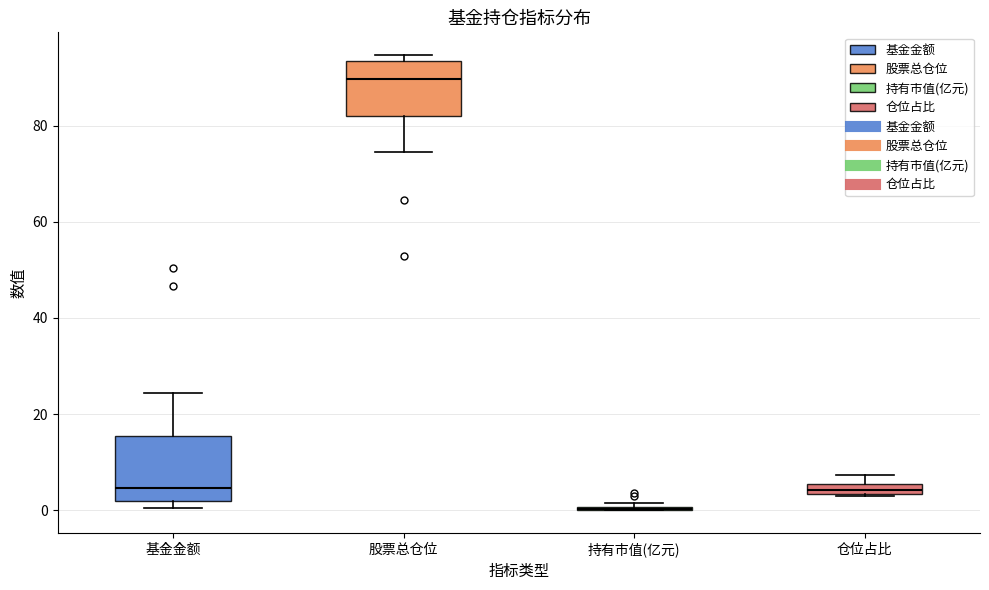

Where is the upper edge of the box for 基金金额 on the y-axis? The values are not printed on the chart, so give them approximately, as read against the axis.

16